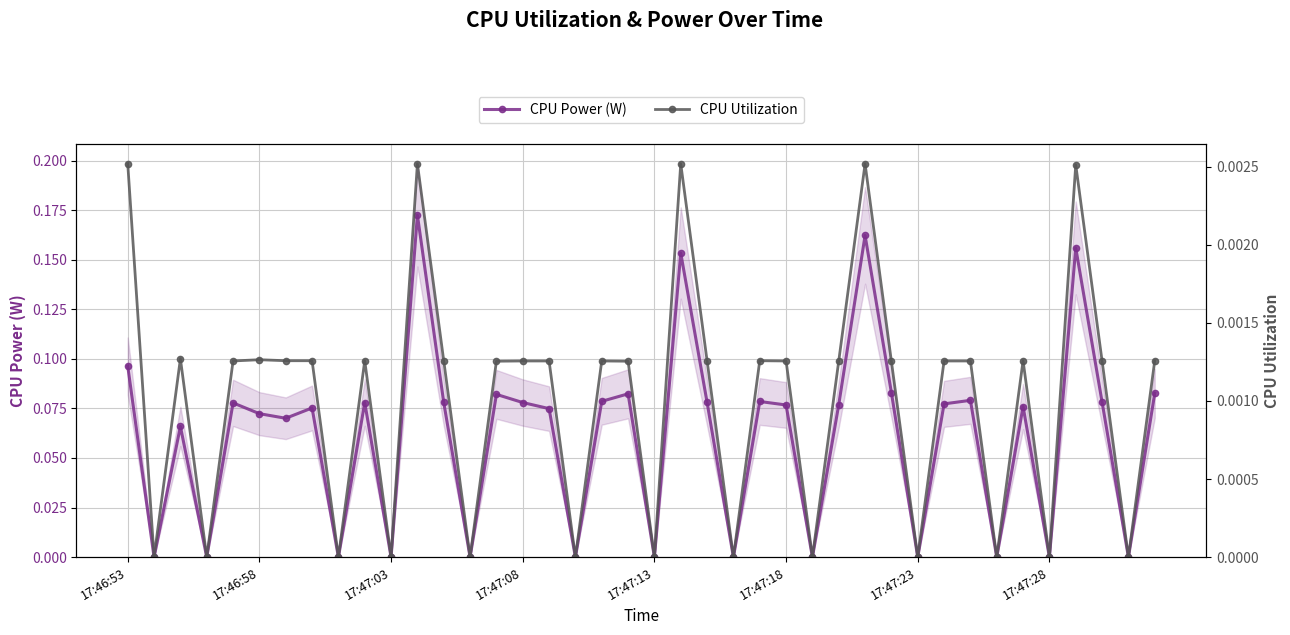

True or false: CPU Power (W) has more than 1 points higher than both neighbors.

True